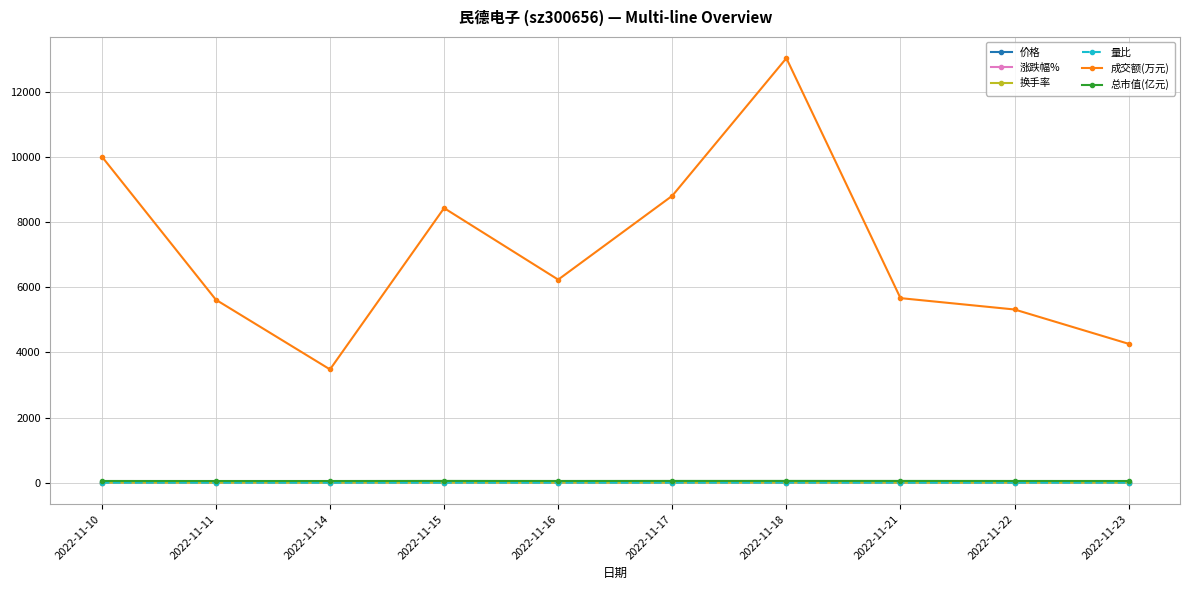

How many lines are shown in the chart?

6